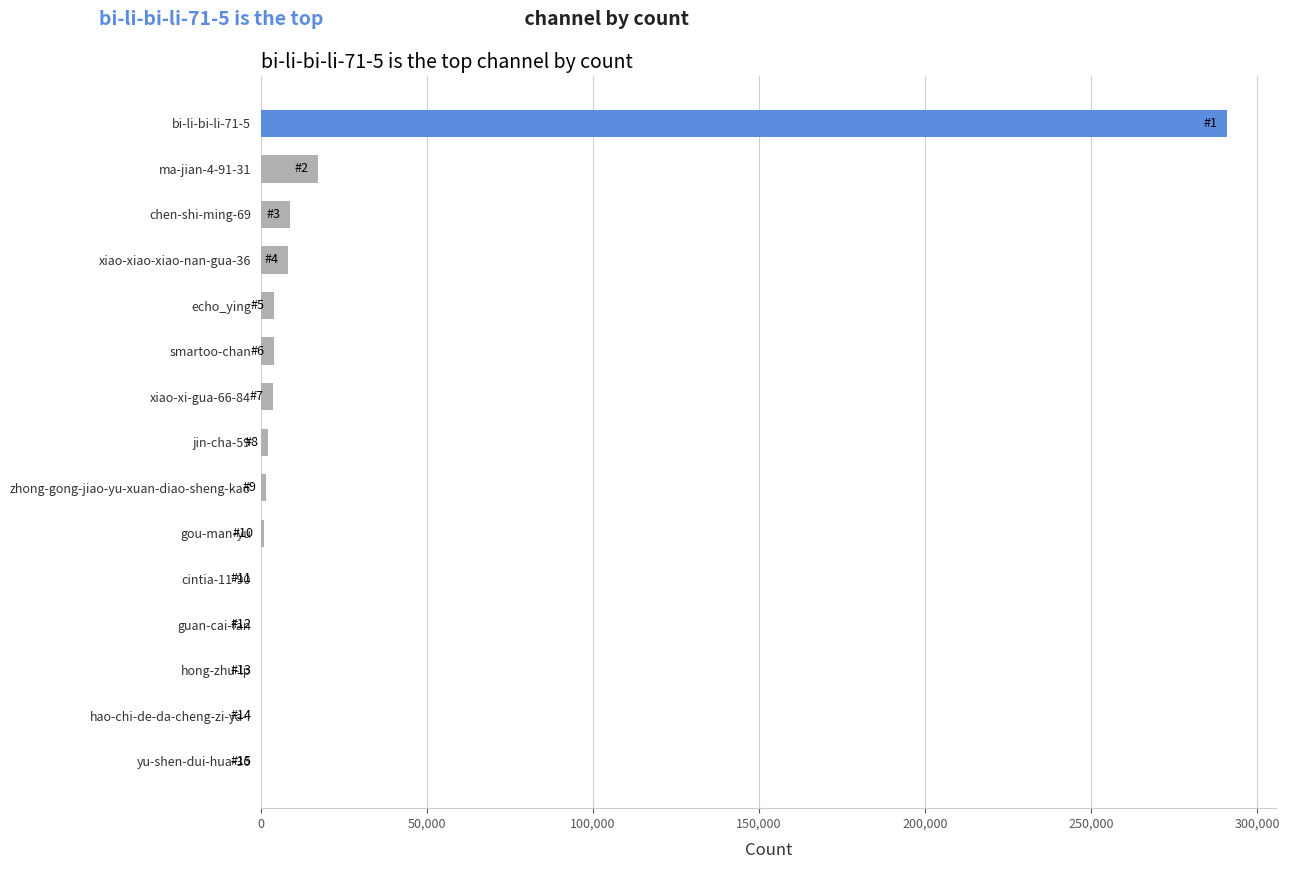

Which label corresponds to the largest value in the chart?

bi-li-bi-li-71-5